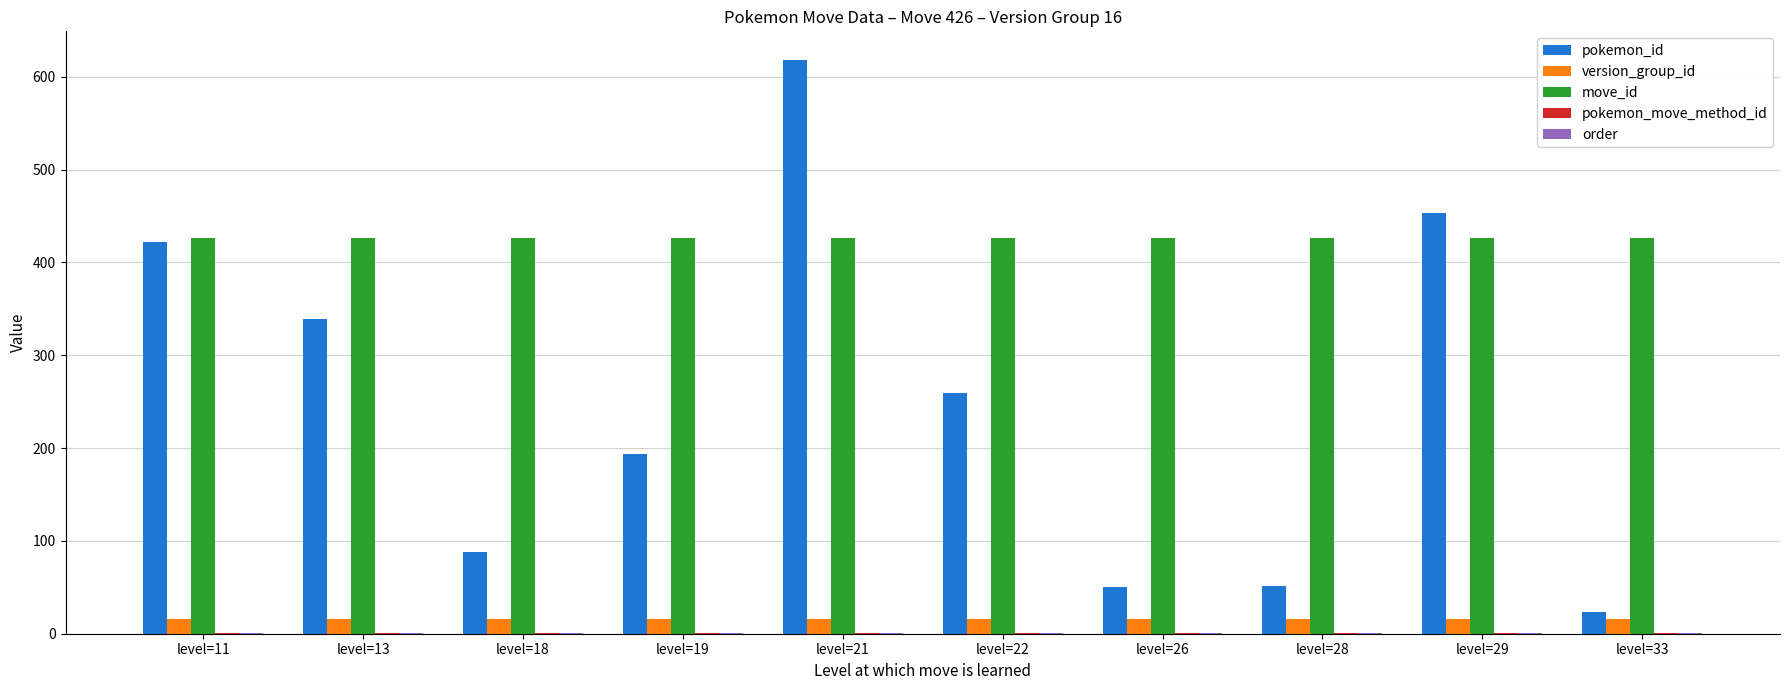

Is it true that pokemon_id equals 259 at level=22?

True